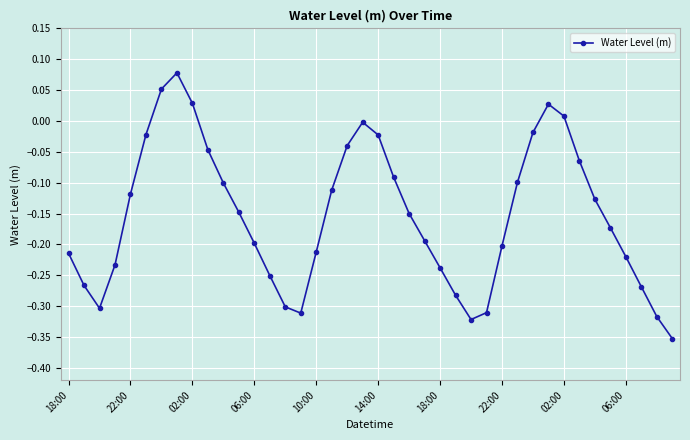

How many lines are shown in the chart?

1